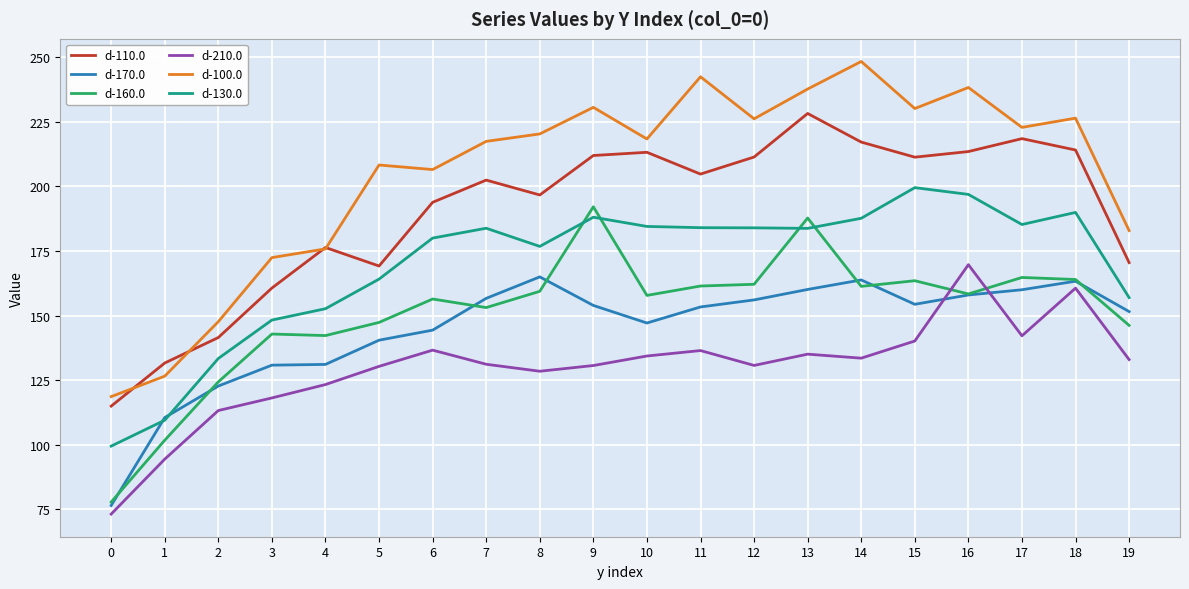

Between 11 and 18, which series saw the biggest shift?

d-210.0